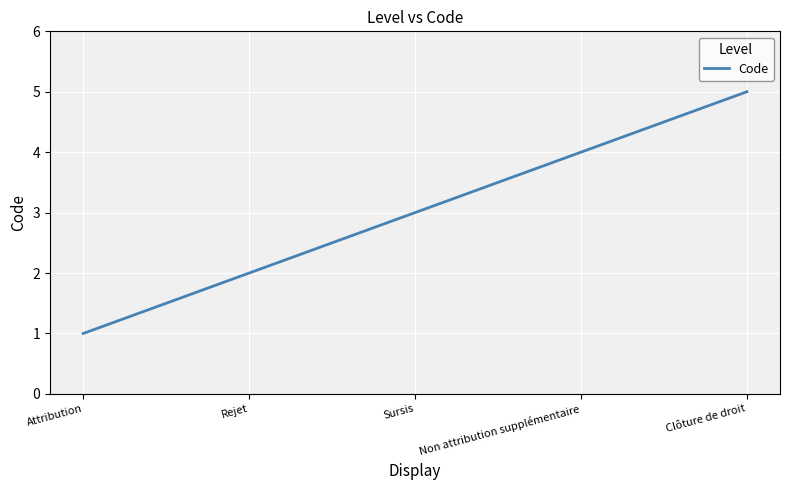

How many lines are shown in the chart?

1